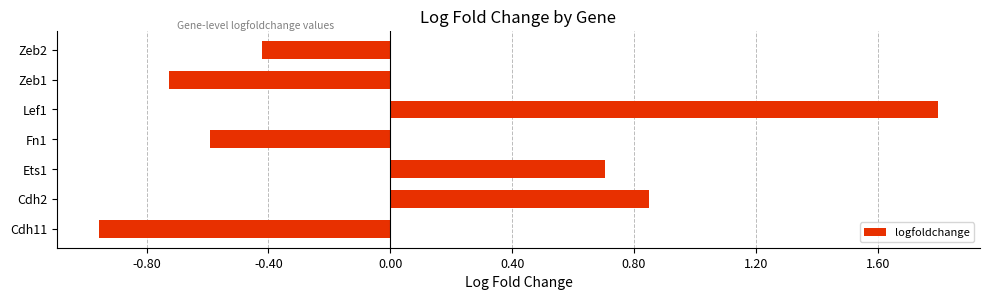

Which has a higher value, Cdh11 or Cdh2?

Cdh2